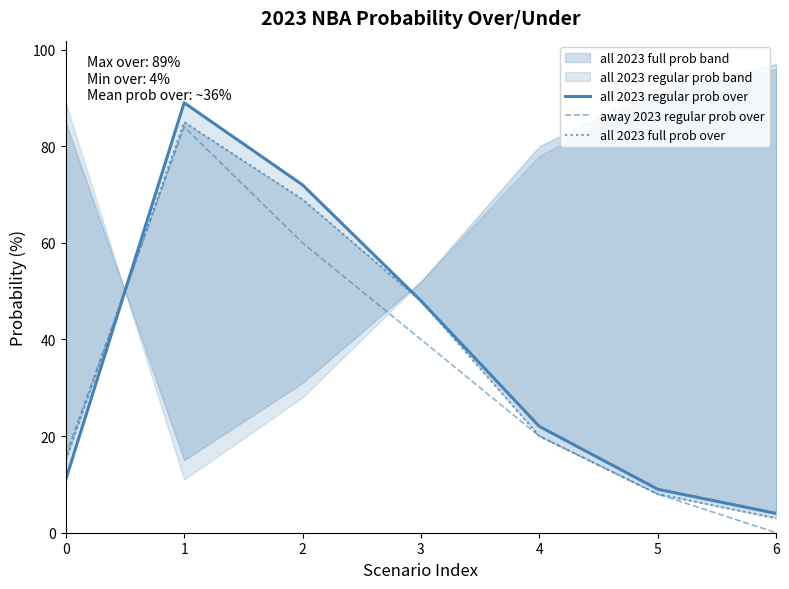

Rank the series at 0 from highest to lowest value.

away 2023 regular prob over, all 2023 full prob over, all 2023 regular prob over